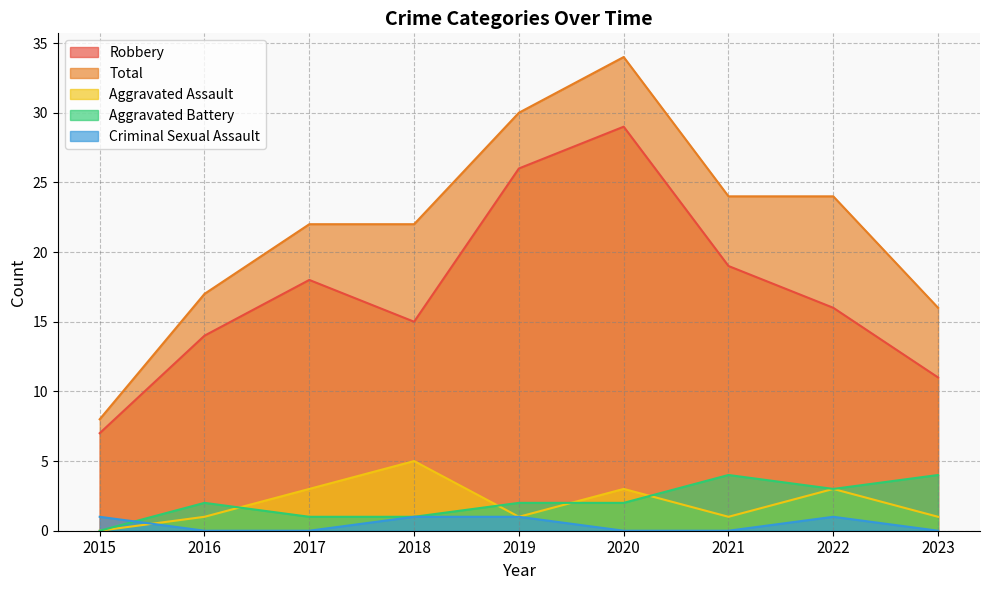

Which series has the largest total across all categories?

Total